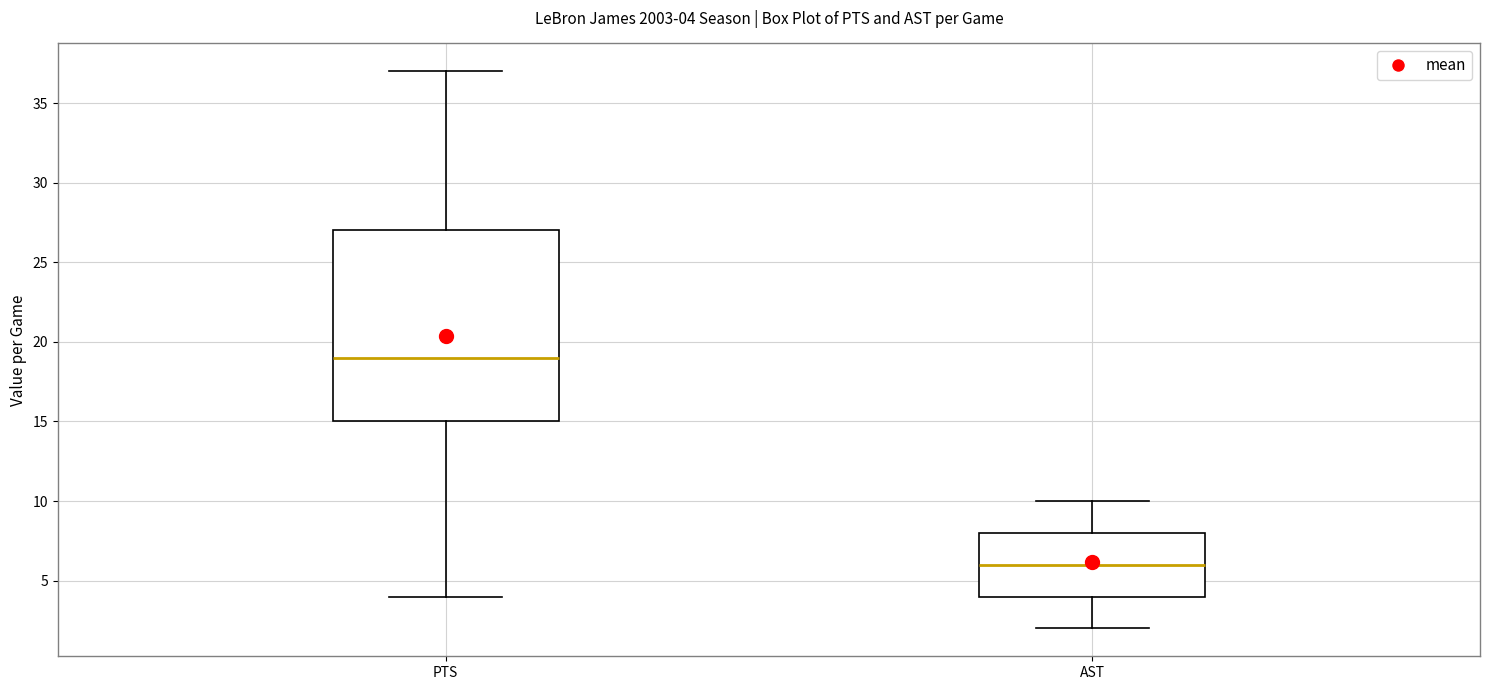

Which box has the highest median line?

PTS